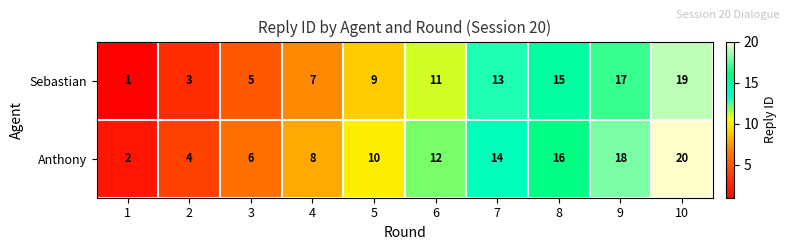

Reading left to right, list all the values displayed in this chart.

Sebastian: 1	3	5	7	9	11	13	15	17	19
Anthony: 2	4	6	8	10	12	14	16	18	20